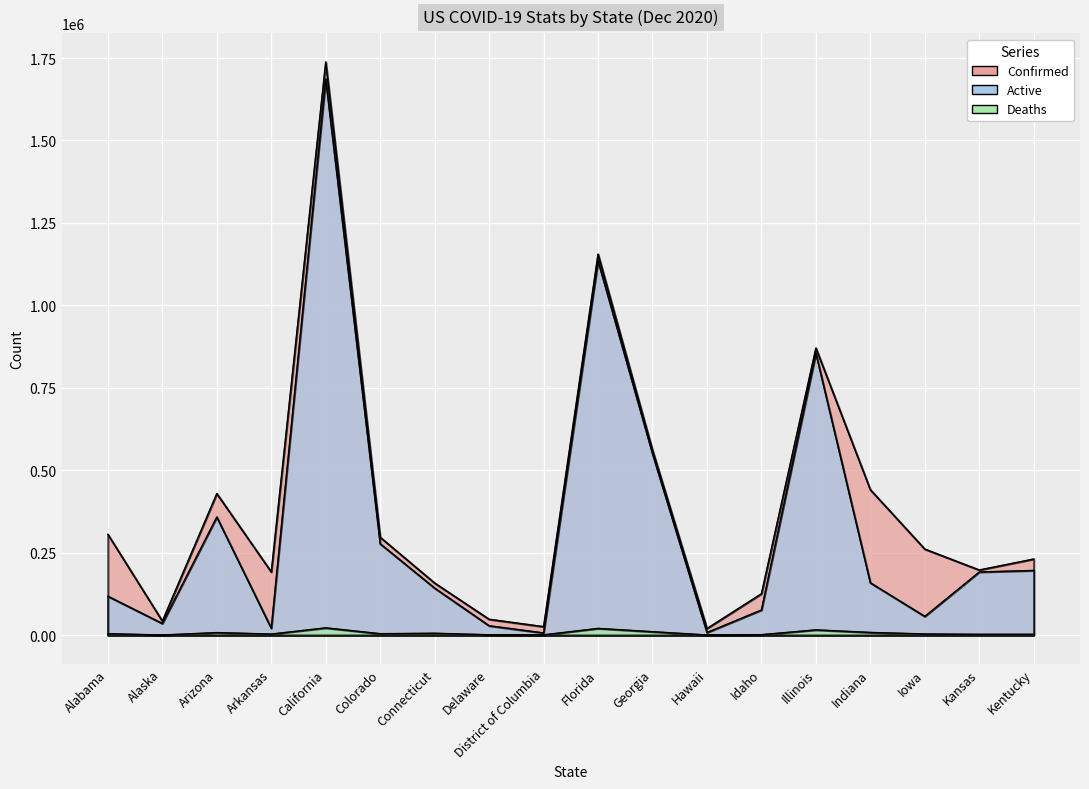

At which category does Deaths reach its first local peak?

Arizona